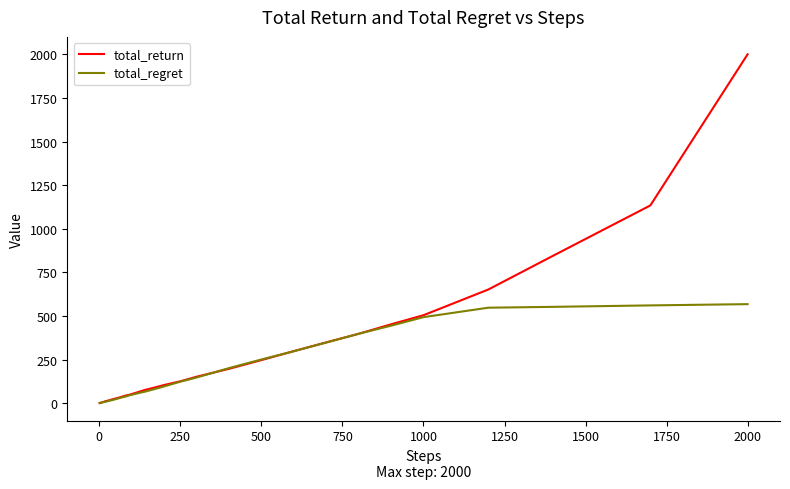

What is the greatest value displayed?

2000.0